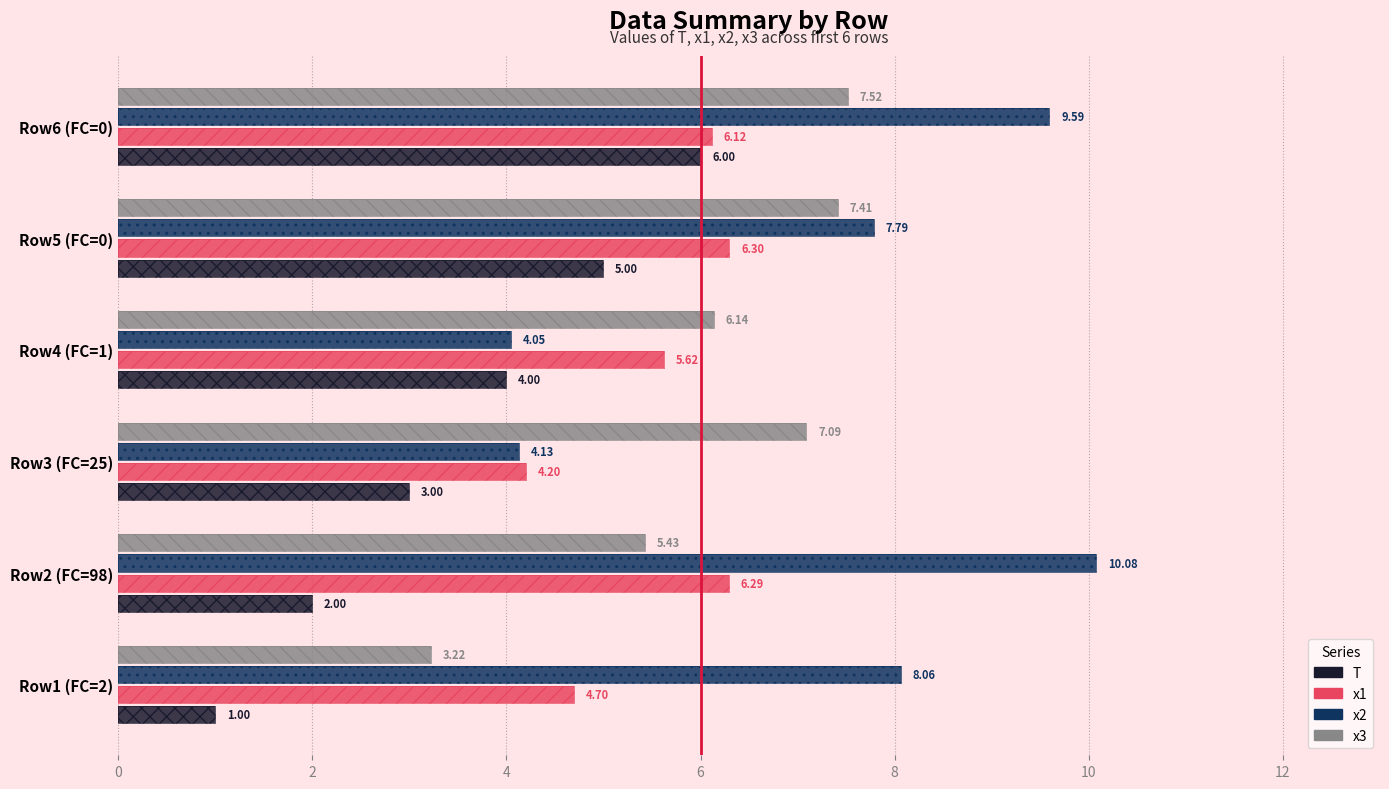

How many data points does each series have?

6